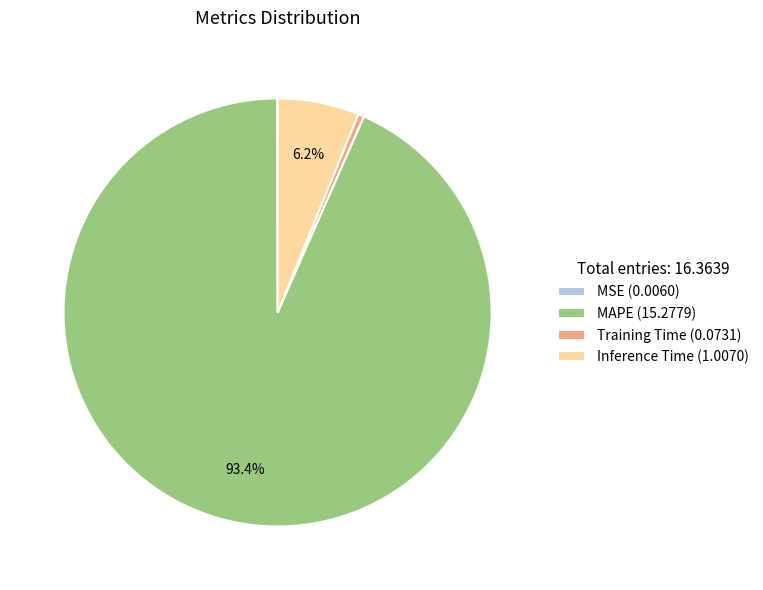

To the nearest percent, what is the difference between the MAPE and Training Time slice percentages?

93%